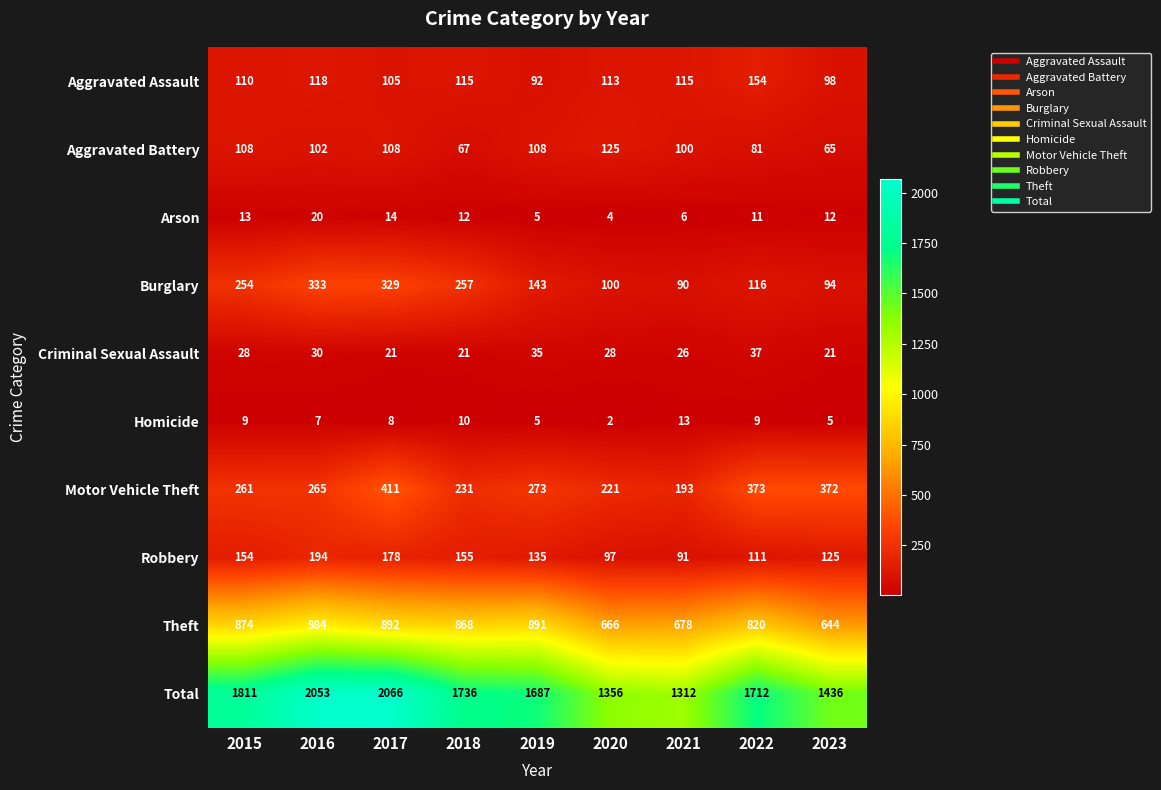

At which label does Aggravated Assault first exceed 113?

2016